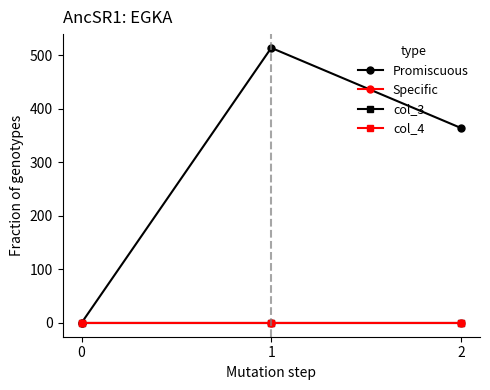

Is this an area chart (filled region under the line)?

No